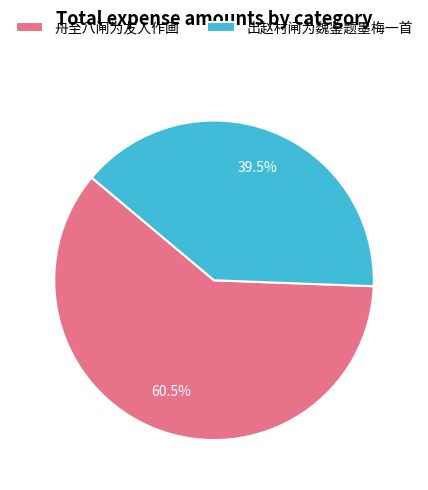

Between 舟至八闸为友人作画 and 出赵村闸为魏鉴题墨梅一首, which is larger?

舟至八闸为友人作画